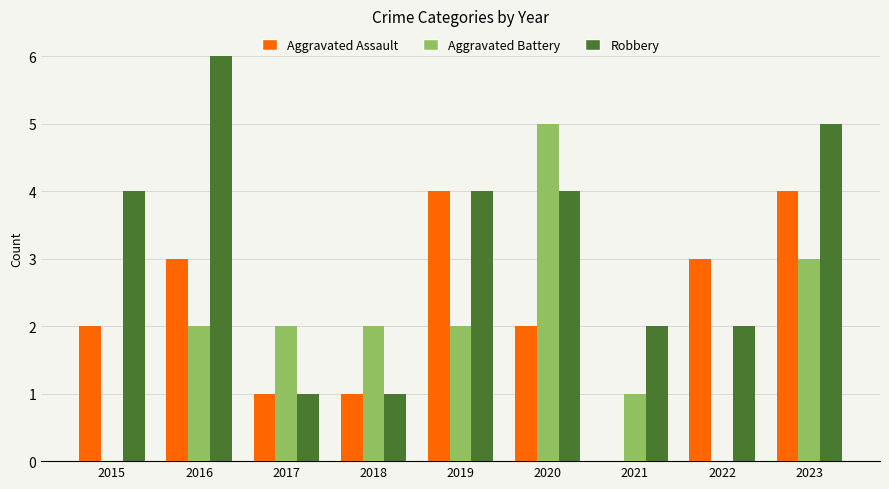

Is the value of Aggravated Assault at 2023 greater than the value of Robbery at 2021?

Yes